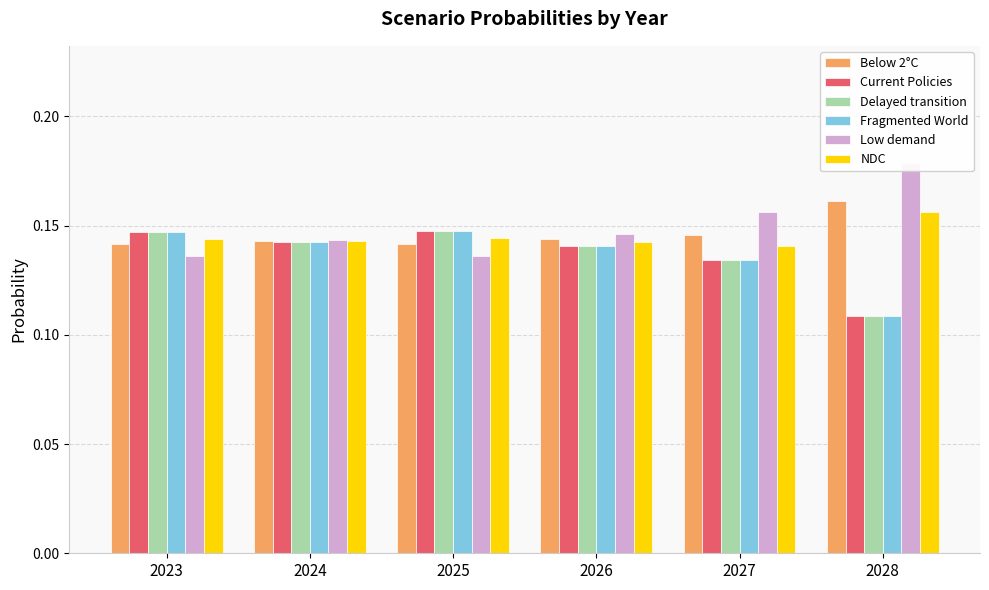

List the labels in order of Delayed transition value, smallest first.

2028, 2027, 2026, 2024, 2023, 2025